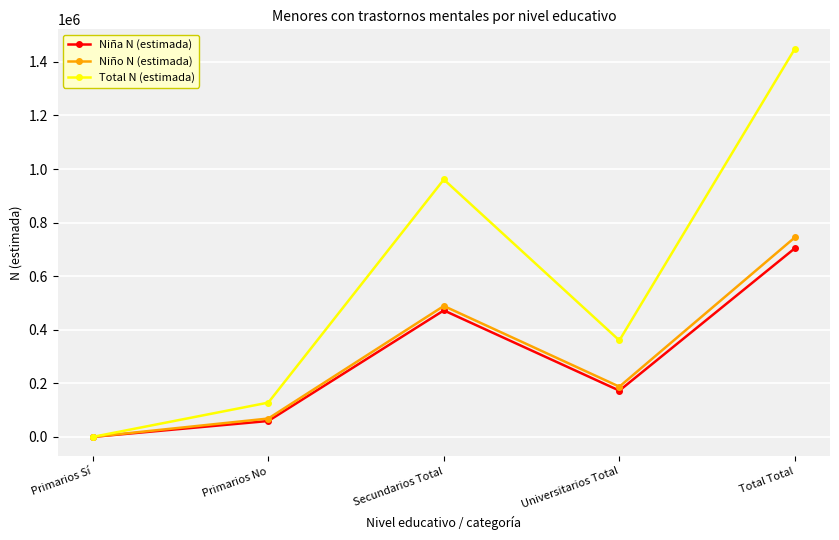

Reading right to left, extract all data points from this chart.

Niña N (estimada): 704371	172703	472290	59378	0
Niño N (estimada): 744844	187495	488735	68614	0
Total N (estimada): 1449215	360197	961025	127993	0